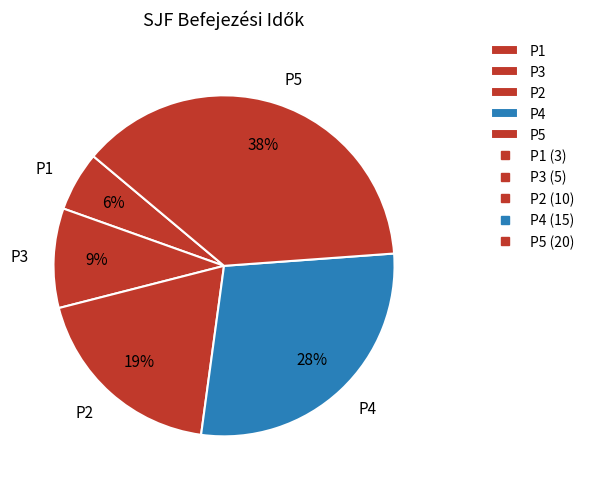

Is there any slice that represents more than half of the pie?

No